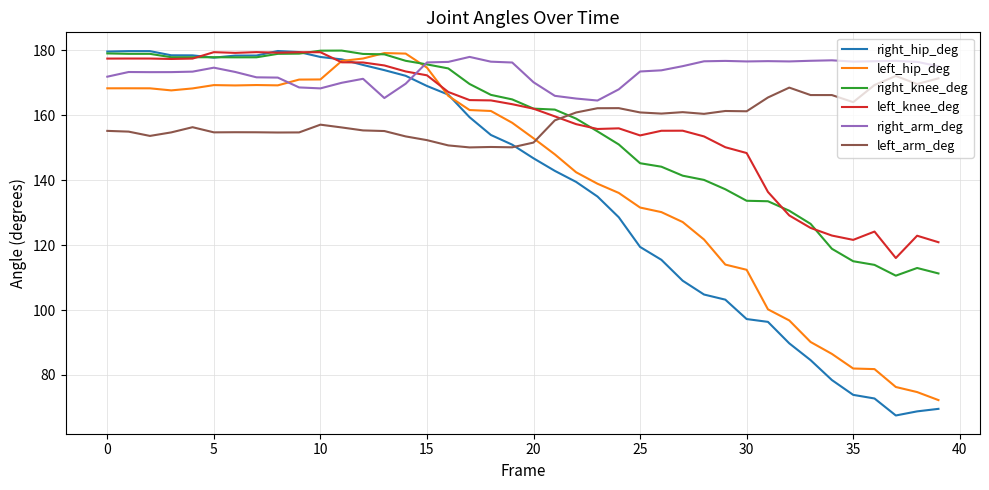

What is the maximum value for left_knee_deg?

179.5